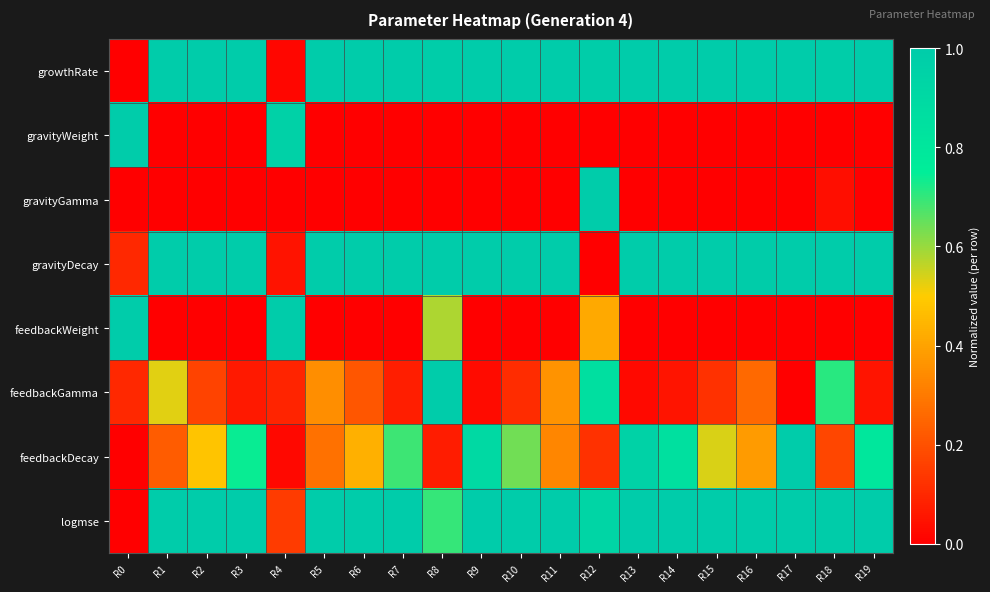

What is the greatest value displayed?

1.0